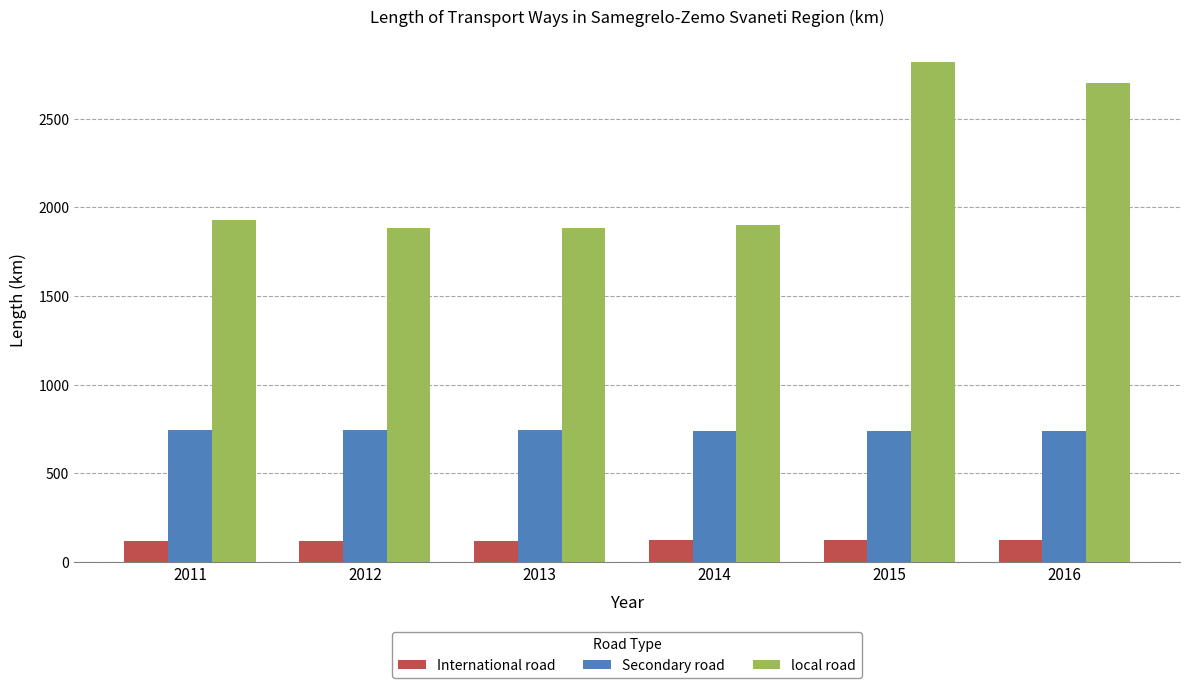

What is the maximum value for International road?

122.7